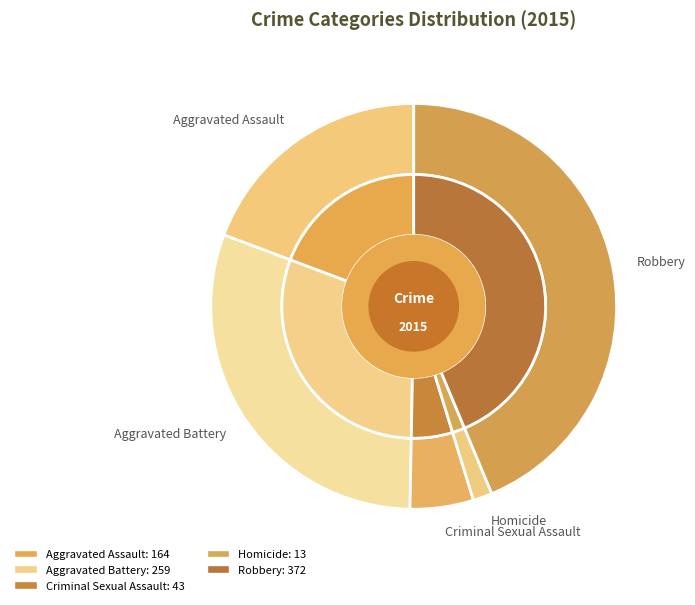

Does Criminal Sexual Assault represent more than half of the total?

No